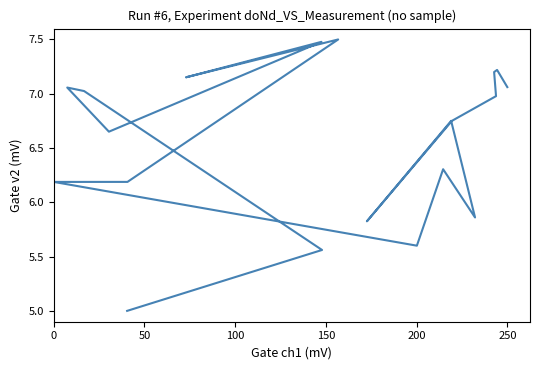

How many interior local valleys (lower than both neighbors) does the data have?

5